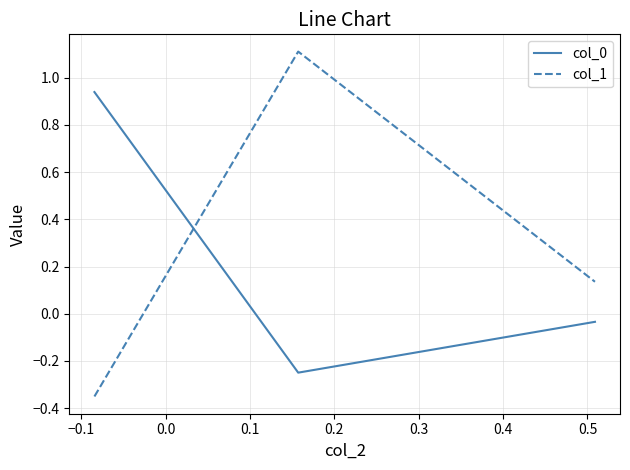

Which series has the widest spread of values?

col_1